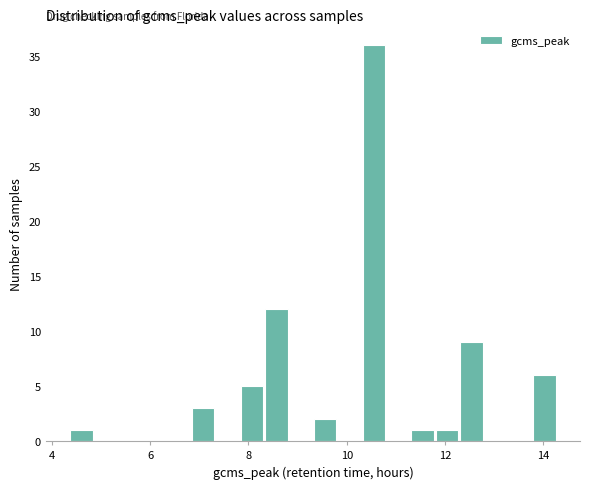

Around what value on the x-axis is the tallest bar? Give the approximate position of its centre, as read against the axis.

10.6